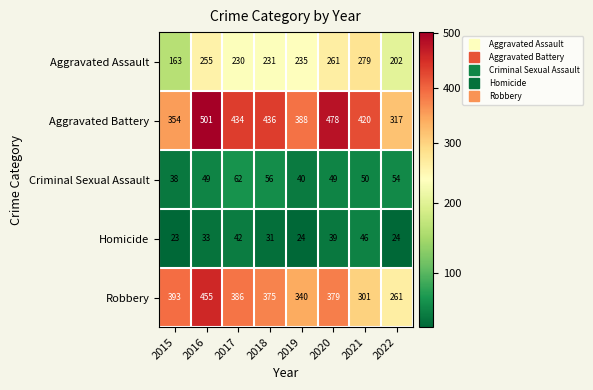

Which series changed the most between 2017 and 2020?

Aggravated Battery